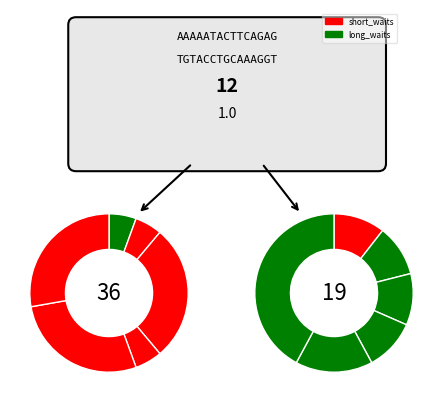

To the nearest percent, what is the average slice percentage?

8%